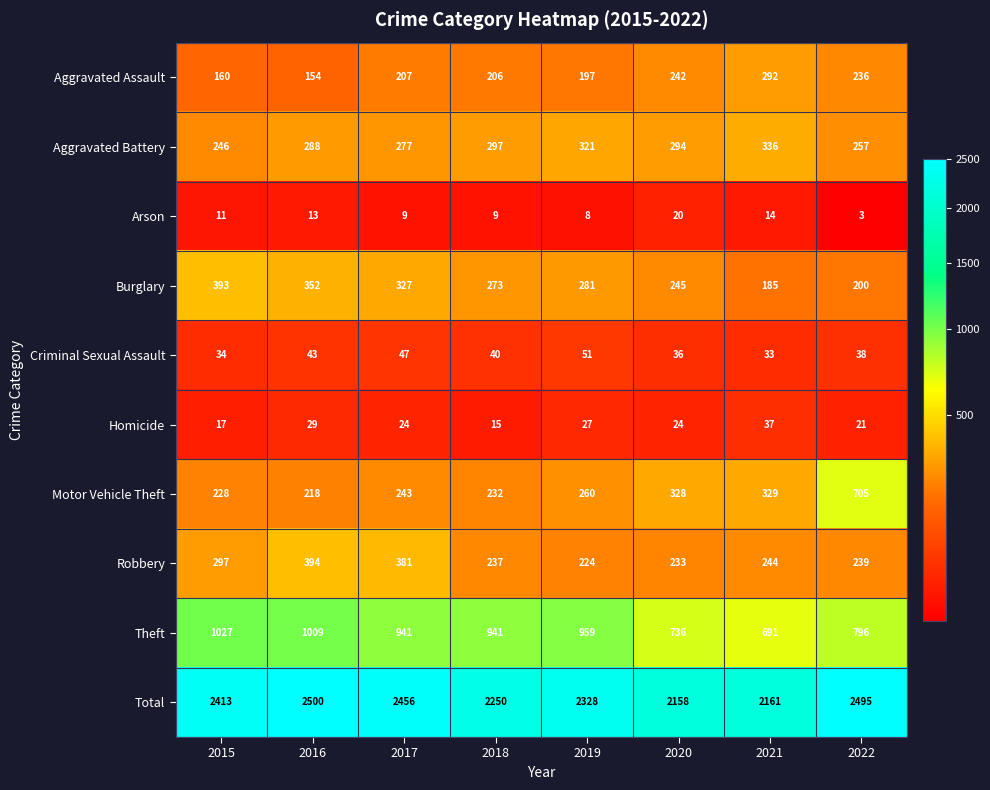

Count the number of data series in this chart.

10